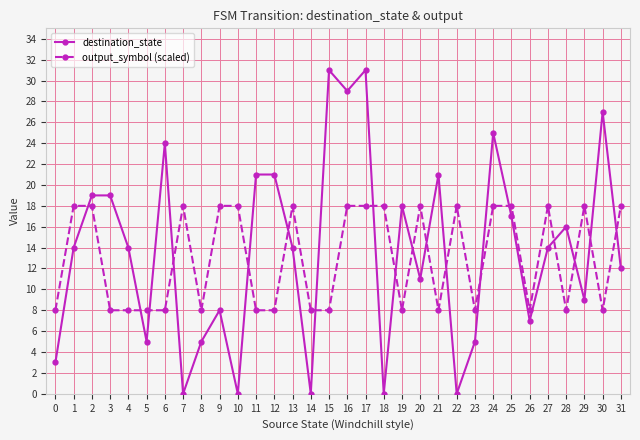

What is the value of the output_symbol (scaled) point at the 13th from the left?

8